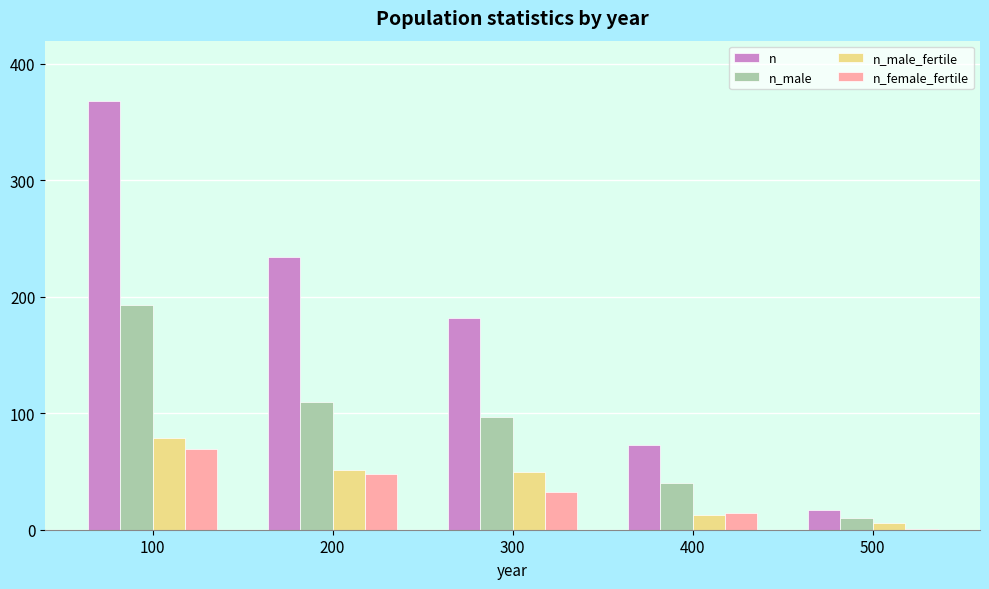

Does the chart contain stacked bars?

No